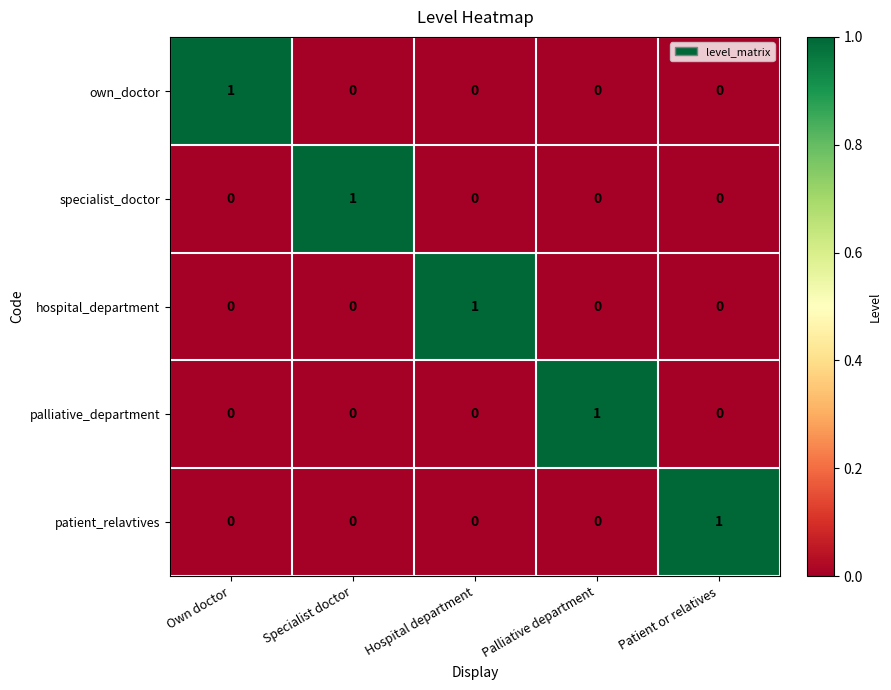

At how many categories does at least one series exceed 0?

5